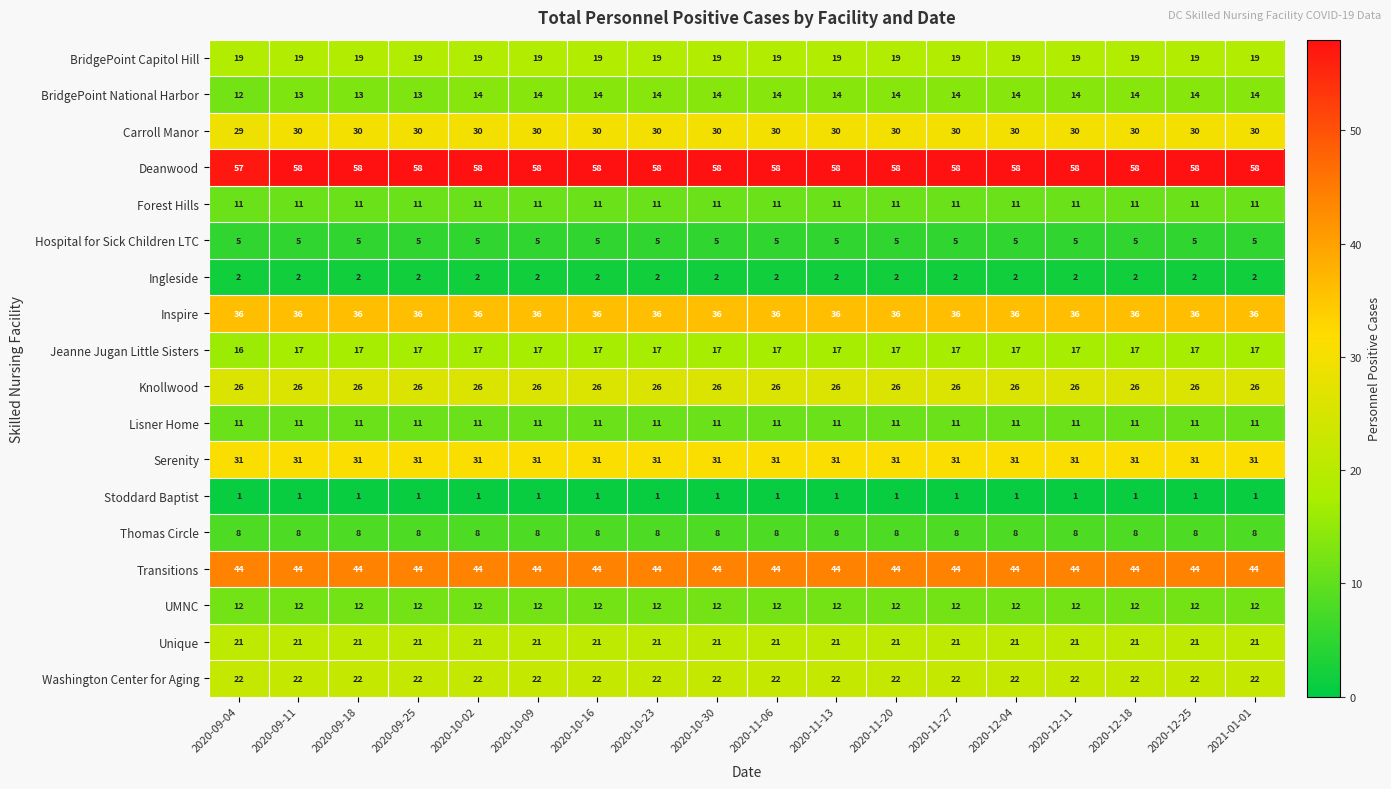

Read the BridgePoint Capitol Hill value at 2020-12-18.

19